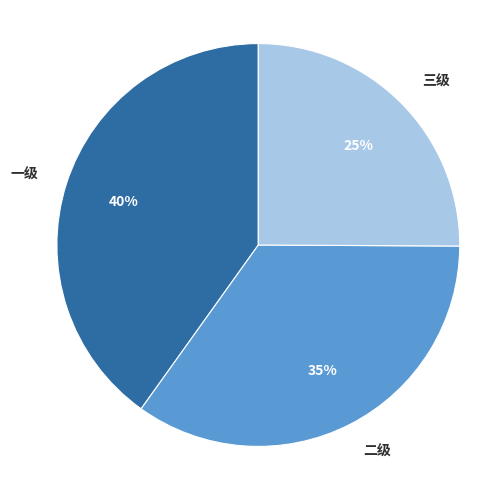

To the nearest percent, what is the average slice percentage?

33%